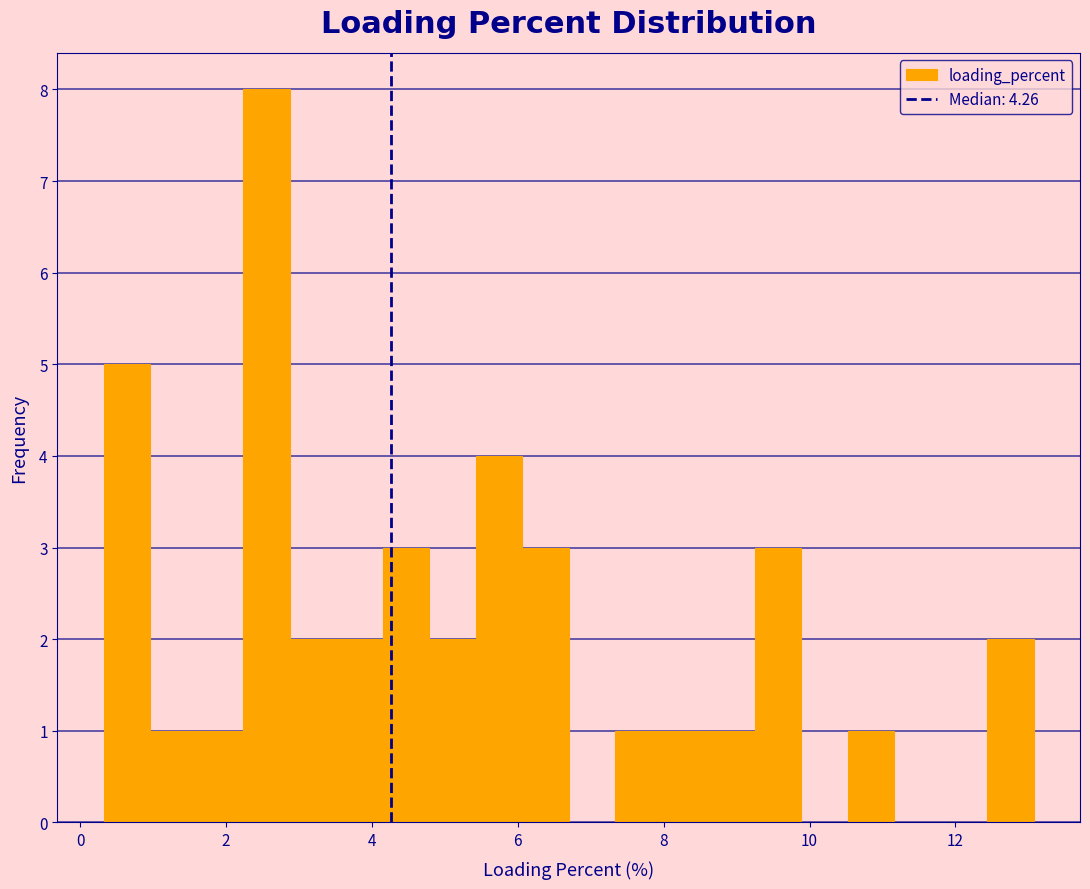

Around what value on the x-axis is the tallest bar? Give the approximate position of its centre, as read against the axis.

2.6